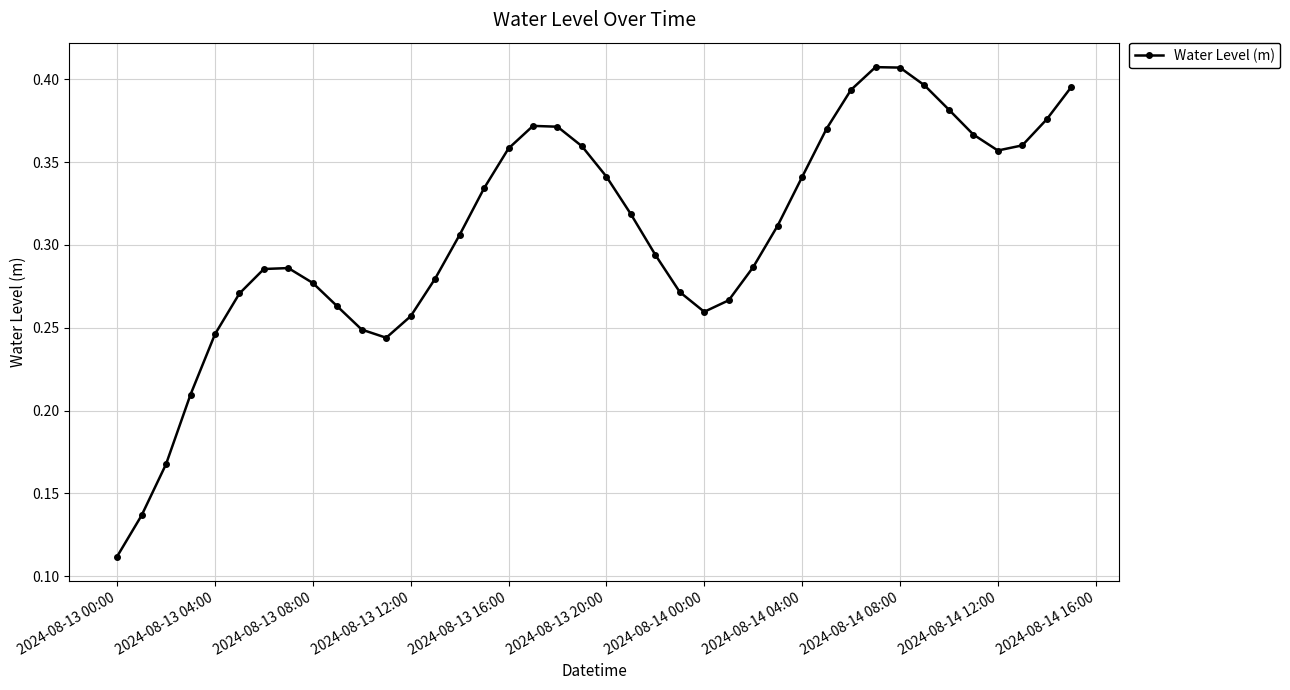

True or false: there are more than 1 points higher than both neighbors.

True